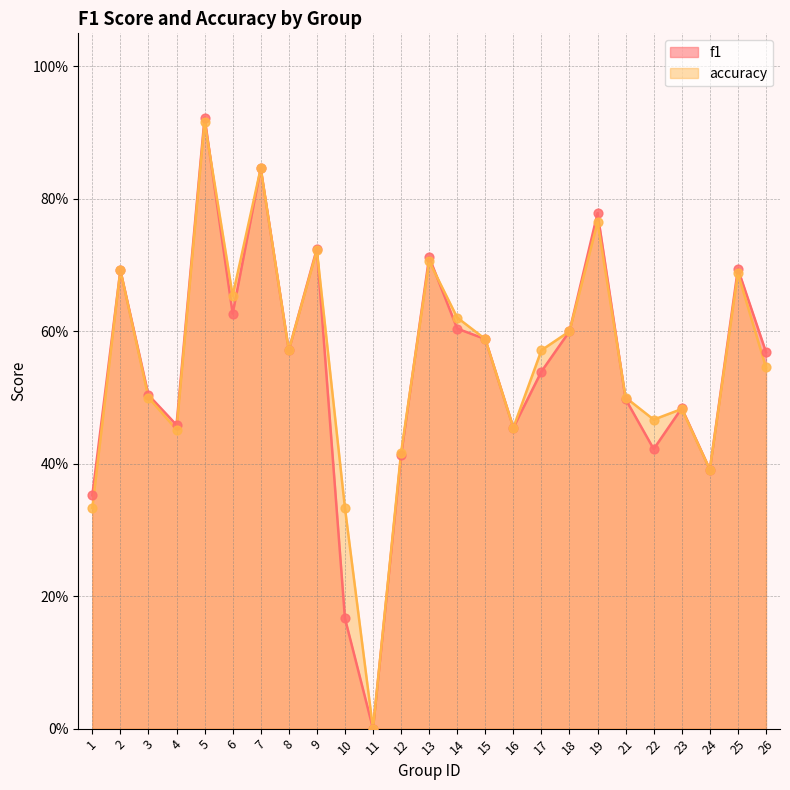

What is the total value across all series at 23?

1.0